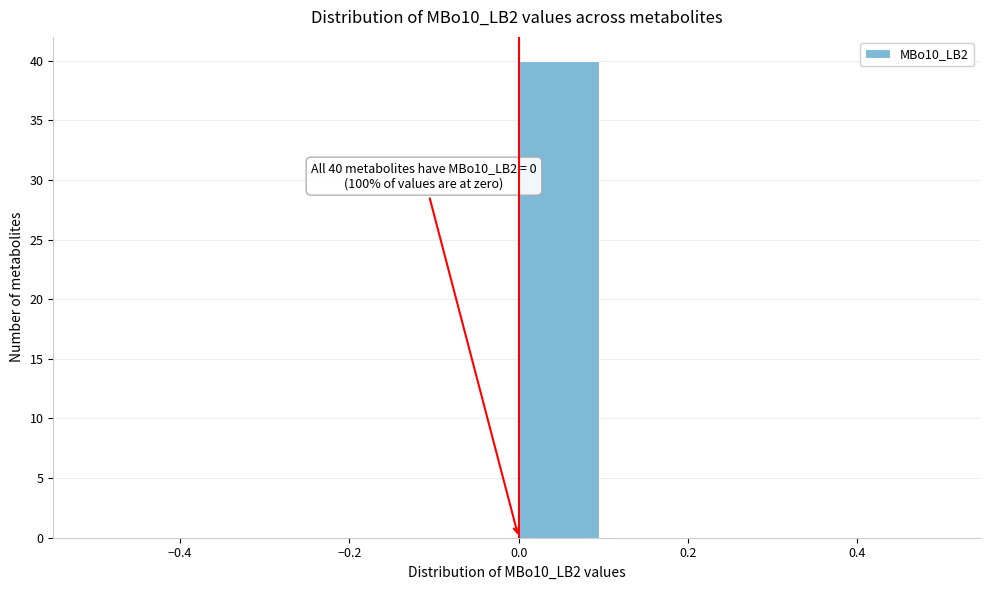

Over which range of the x-axis is the bar tallest?

0.0 to 0.1